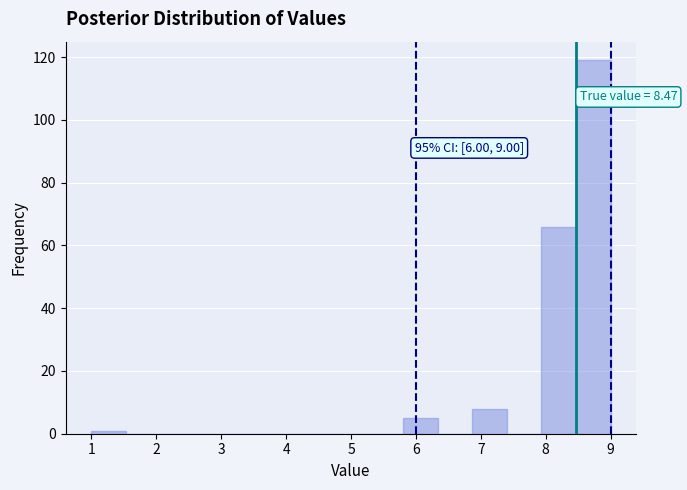

Which range on the x-axis has the tallest bar?

8.5 to 9.0